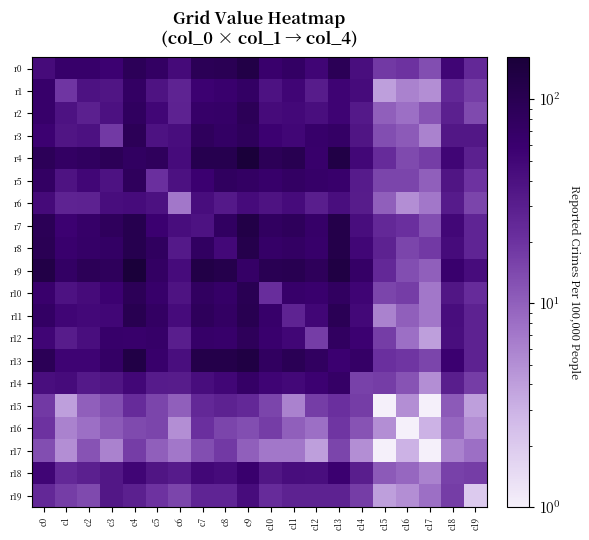

Reading left to right, transcribe all the data shown in this chart.

r0: c0=46	c1=64	c2=64	c3=56	c4=90	c5=73	c6=47	c7=94	c8=97	c9=122	c10=62	c11=72	c12=51	c13=93	c14=42	c15=18	c16=20	c17=13	c18=51	c19=24
r1: c0=64	c1=19	c2=39	c3=37	c4=74	c5=38	c6=27	c7=56	c8=60	c9=72	c10=39	c11=51	c12=31	c13=54	c14=45	c15=4	c16=6	c17=5	c18=24	c19=17
r2: c0=64	c1=39	c2=29	c3=40	c4=80	c5=50	c6=28	c7=66	c8=68	c9=92	c10=46	c11=48	c12=42	c13=54	c14=33	c15=10	c16=8	c17=12	c18=29	c19=14
r3: c0=56	c1=37	c2=40	c3=18	c4=92	c5=39	c6=43	c7=83	c8=72	c9=85	c10=56	c11=50	c12=64	c13=70	c14=37	c15=13	c16=11	c17=6	c18=35	c19=35
r4: c0=90	c1=74	c2=80	c3=92	c4=77	c5=83	c6=45	c7=107	c8=108	c9=161	c10=92	c11=103	c12=63	c13=125	c14=49	c15=23	c16=14	c17=17	c18=51	c19=29
r5: c0=73	c1=38	c2=50	c3=39	c4=83	c5=21	c6=40	c7=57	c8=79	c9=73	c10=64	c11=73	c12=66	c13=63	c14=32	c15=15	c16=15	c17=10	c18=37	c19=20
r6: c0=47	c1=27	c2=28	c3=43	c4=45	c5=40	c6=7	c7=43	c8=33	c9=45	c10=38	c11=45	c12=30	c13=42	c14=31	c15=10	c16=5	c17=7	c18=32	c19=15
r7: c0=94	c1=56	c2=66	c3=83	c4=107	c5=57	c6=43	c7=39	c8=76	c9=122	c10=78	c11=84	c12=66	c13=116	c14=43	c15=24	c16=21	c17=13	c18=49	c19=26
r8: c0=97	c1=60	c2=68	c3=72	c4=108	c5=79	c6=33	c7=76	c8=48	c9=113	c10=68	c11=73	c12=64	c13=116	c14=50	c15=28	c16=15	c17=18	c18=45	c19=26
r9: c0=122	c1=72	c2=92	c3=85	c4=161	c5=73	c6=45	c7=122	c8=113	c9=69	c10=99	c11=103	c12=86	c13=132	c14=69	c15=24	c16=13	c17=10	c18=60	c19=44
r10: c0=62	c1=39	c2=46	c3=56	c4=92	c5=64	c6=38	c7=78	c8=68	c9=99	c10=22	c11=64	c12=60	c13=78	c14=52	c15=15	c16=17	c17=7	c18=36	c19=23
r11: c0=72	c1=51	c2=48	c3=50	c4=103	c5=73	c6=45	c7=84	c8=73	c9=103	c10=64	c11=27	c12=50	c13=96	c14=48	c15=6	c16=10	c17=7	c18=43	c19=28
r12: c0=51	c1=31	c2=42	c3=64	c4=63	c5=66	c6=30	c7=66	c8=64	c9=86	c10=60	c11=50	c12=17	c13=78	c14=56	c15=17	c16=8	c17=4	c18=42	c19=28
r13: c0=93	c1=54	c2=54	c3=70	c4=125	c5=63	c6=42	c7=116	c8=116	c9=132	c10=78	c11=96	c12=78	c13=57	c14=69	c15=21	c16=19	c17=15	c18=58	c19=28
r14: c0=42	c1=45	c2=33	c3=37	c4=49	c5=32	c6=31	c7=43	c8=50	c9=69	c10=52	c11=48	c12=56	c13=69	c14=16	c15=17	c16=12	c17=5	c18=30	c19=17
r15: c0=18	c1=4	c2=10	c3=13	c4=23	c5=15	c6=10	c7=24	c8=28	c9=24	c10=15	c11=6	c12=17	c13=21	c14=17	c15=1	c16=5	c17=1	c18=11	c19=4
r16: c0=20	c1=6	c2=8	c3=11	c4=14	c5=15	c6=5	c7=21	c8=15	c9=13	c10=17	c11=10	c12=8	c13=19	c14=12	c15=5	c16=1	c17=3	c18=9	c19=5
r17: c0=13	c1=5	c2=12	c3=6	c4=17	c5=10	c6=7	c7=13	c8=18	c9=10	c10=7	c11=7	c12=4	c13=15	c14=5	c15=1	c16=3	c17=1	c18=6	c19=8
r18: c0=51	c1=24	c2=29	c3=35	c4=51	c5=37	c6=32	c7=49	c8=45	c9=60	c10=36	c11=43	c12=42	c13=58	c14=30	c15=11	c16=9	c17=6	c18=16	c19=17
r19: c0=24	c1=17	c2=14	c3=35	c4=29	c5=20	c6=15	c7=26	c8=26	c9=44	c10=23	c11=28	c12=28	c13=28	c14=17	c15=4	c16=5	c17=8	c18=17	c19=2